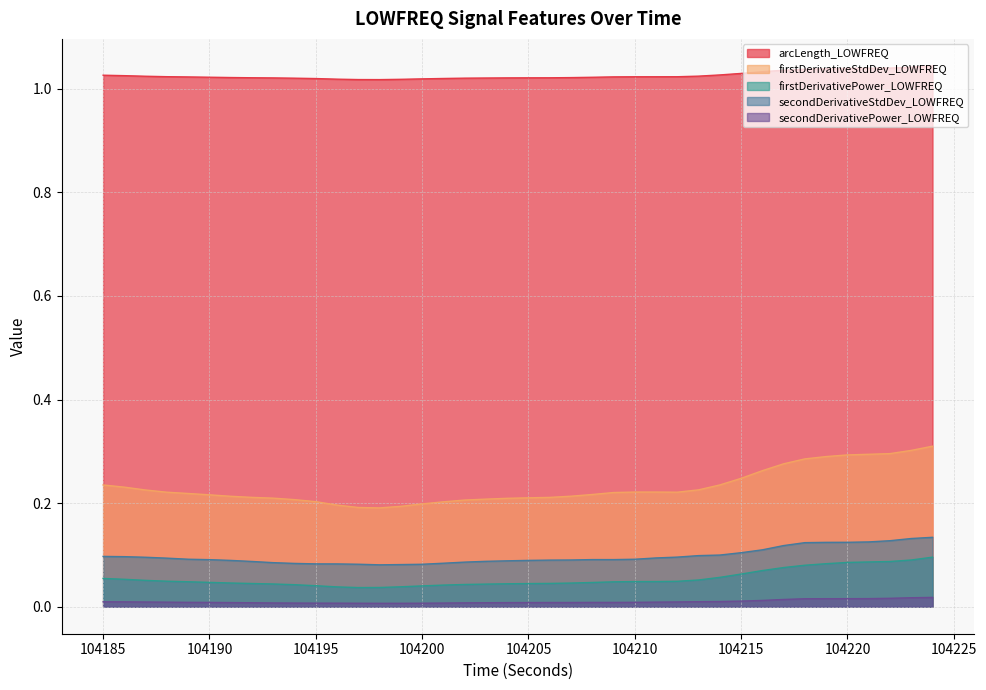

What is the difference between the second highest and minimum values in the secondDerivativeStdDev_LOWFREQ series?

0.1